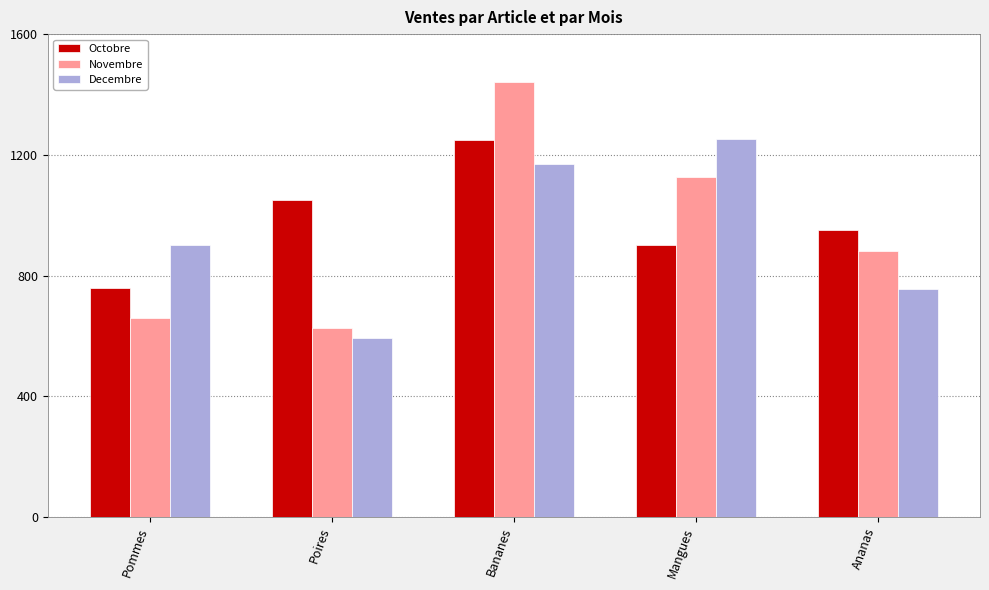

The Novembre series shows 880 at Ananas. True or false?

True